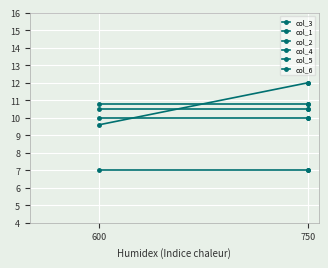

Between 750 and 2, which is larger?

750